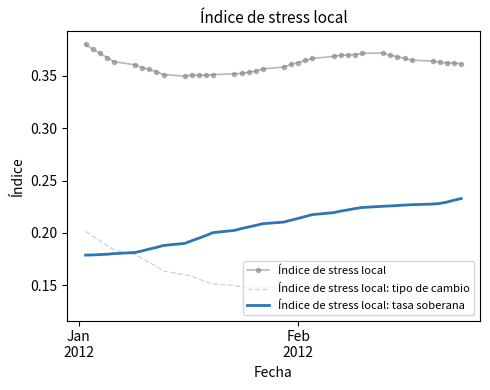

Which series has the largest total across all categories?

Índice de stress local